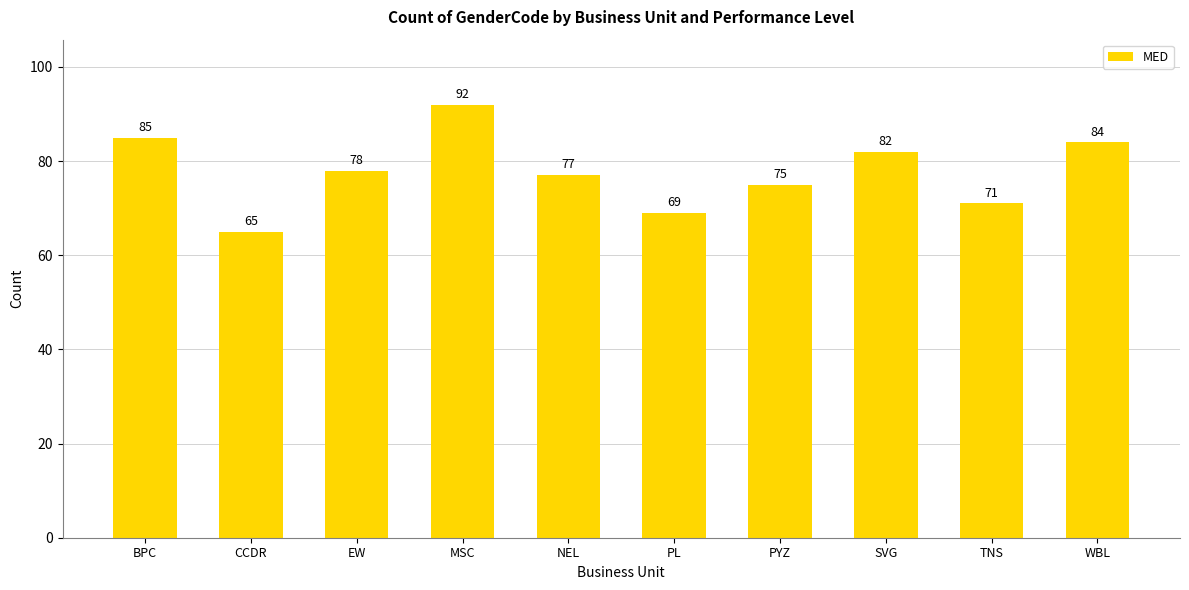

Reading left to right, what are all the values shown in this chart?

85	65	78	92	77	69	75	82	71	84